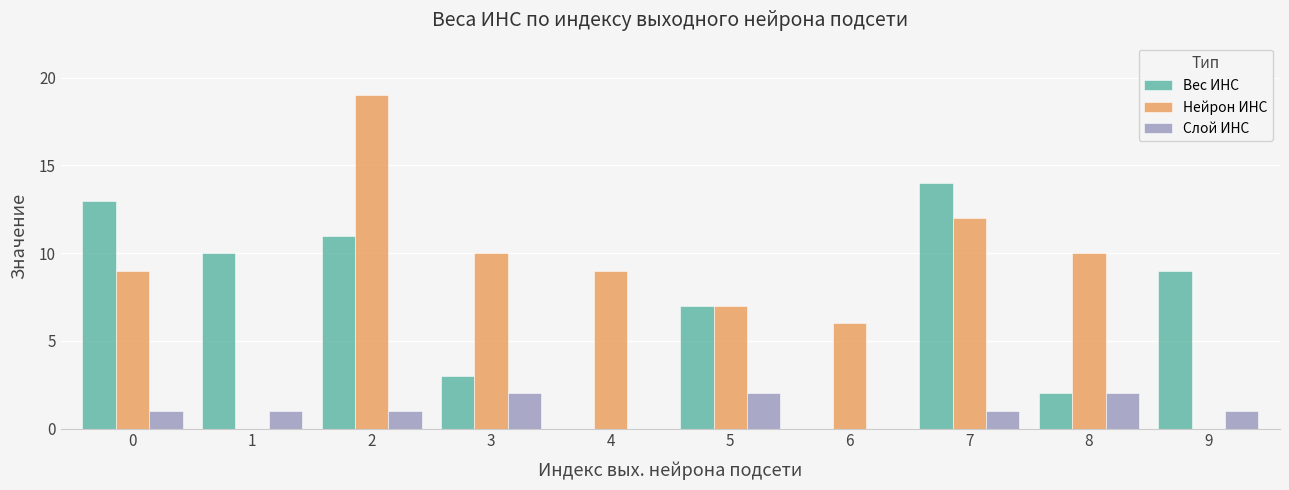

What is the maximum value shown in the chart?

19